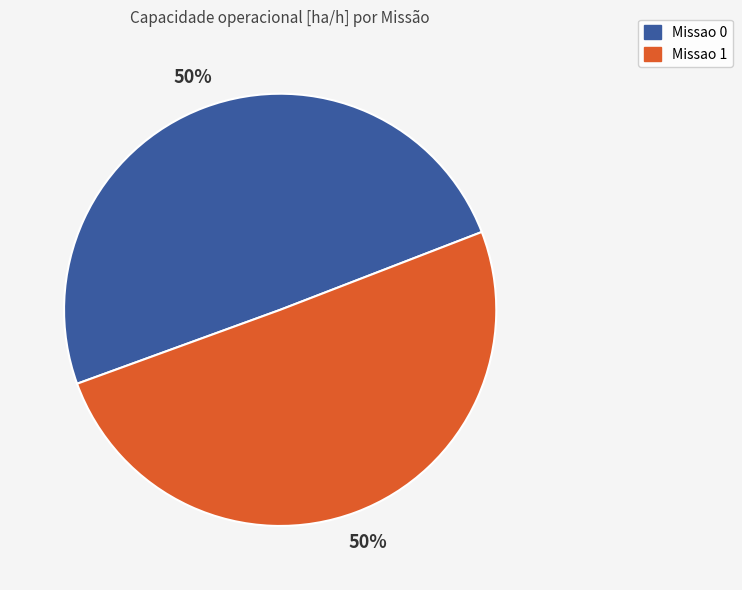

True or false: Missao 1 accounts for 43% of the total.

False